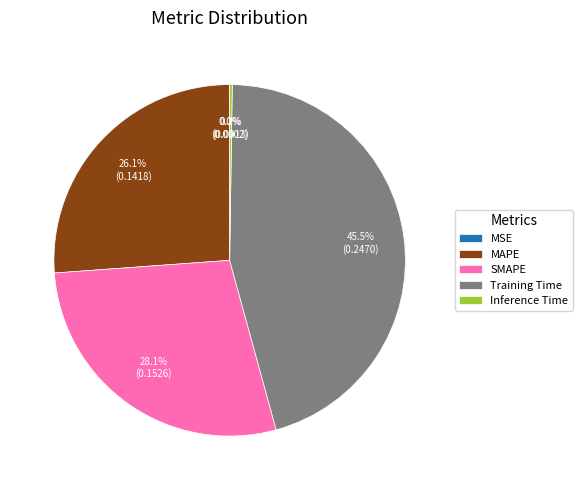

Is Training Time the majority of the pie?

No